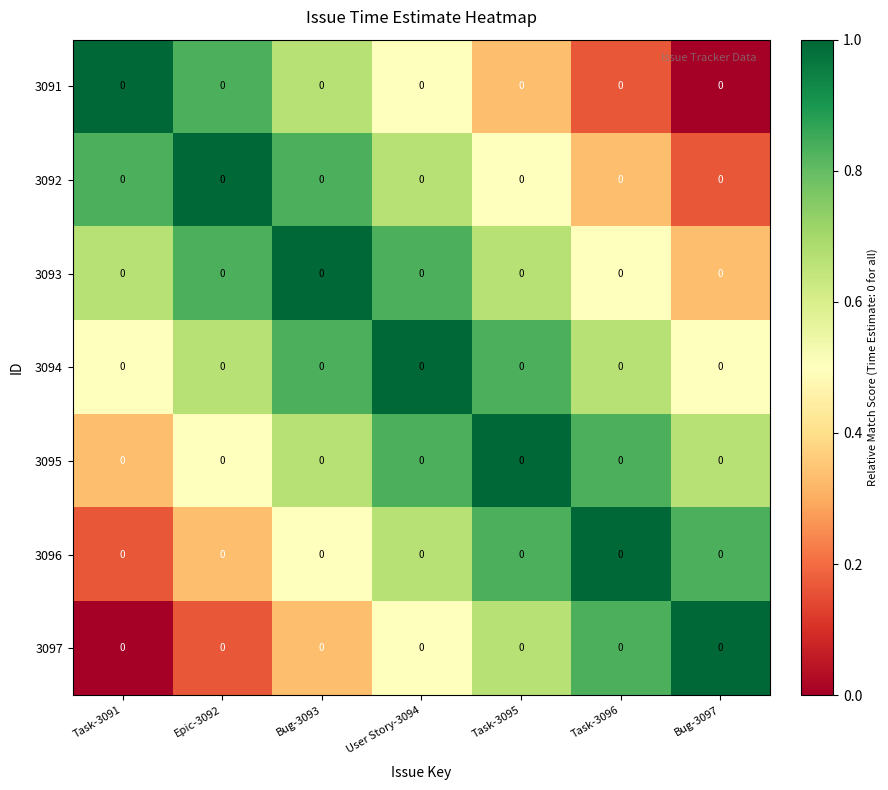

Which category has the highest value in the 3091 series?

Task-3091